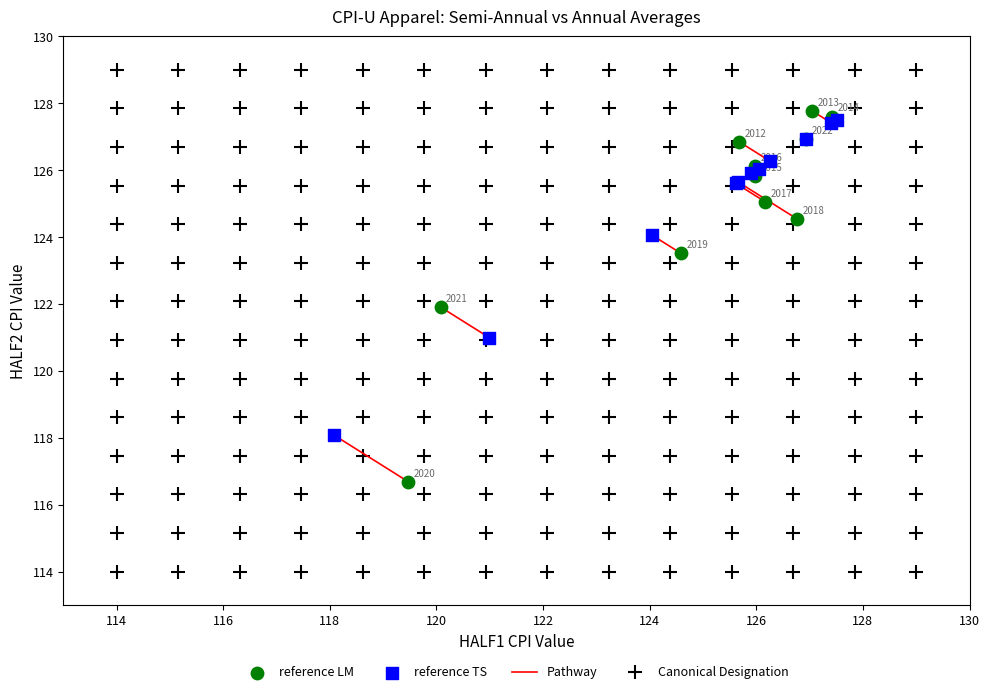

Which series reaches the maximum Y coordinate?

reference LM